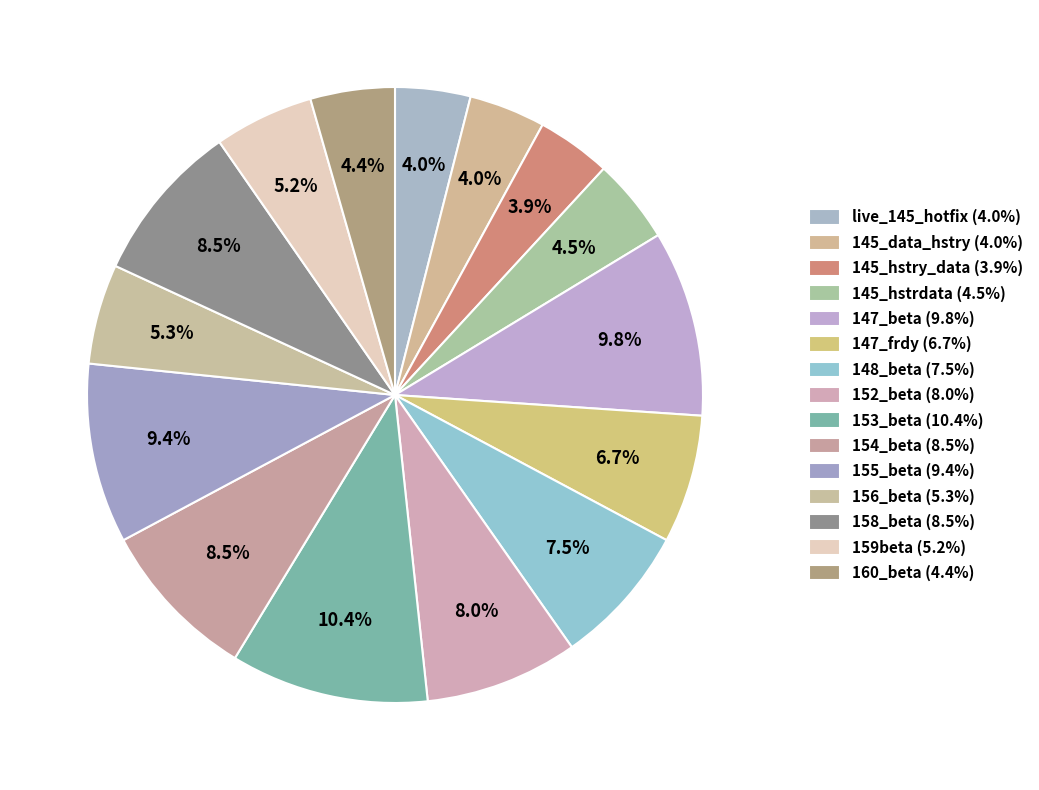

How many slices are in this pie chart?

15